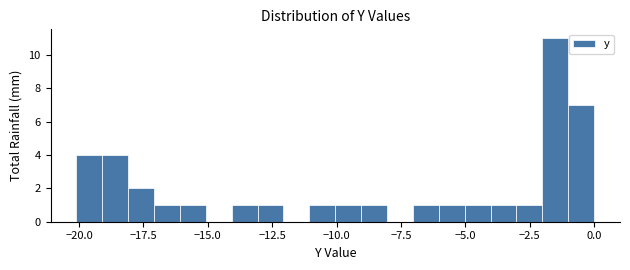

Around what value on the x-axis is the tallest bar? Give the approximate position of its centre, as read against the axis.

-1.5